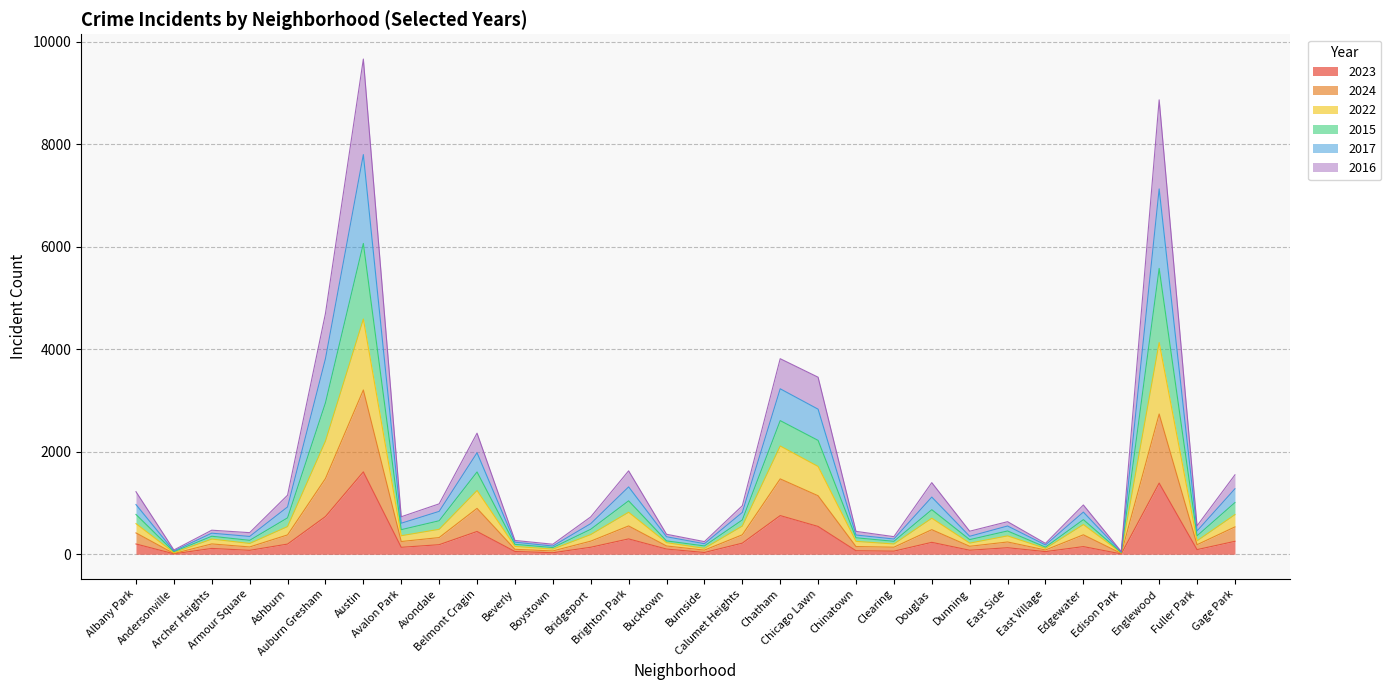

At which label does 2022 reach its minimum?

Edison Park